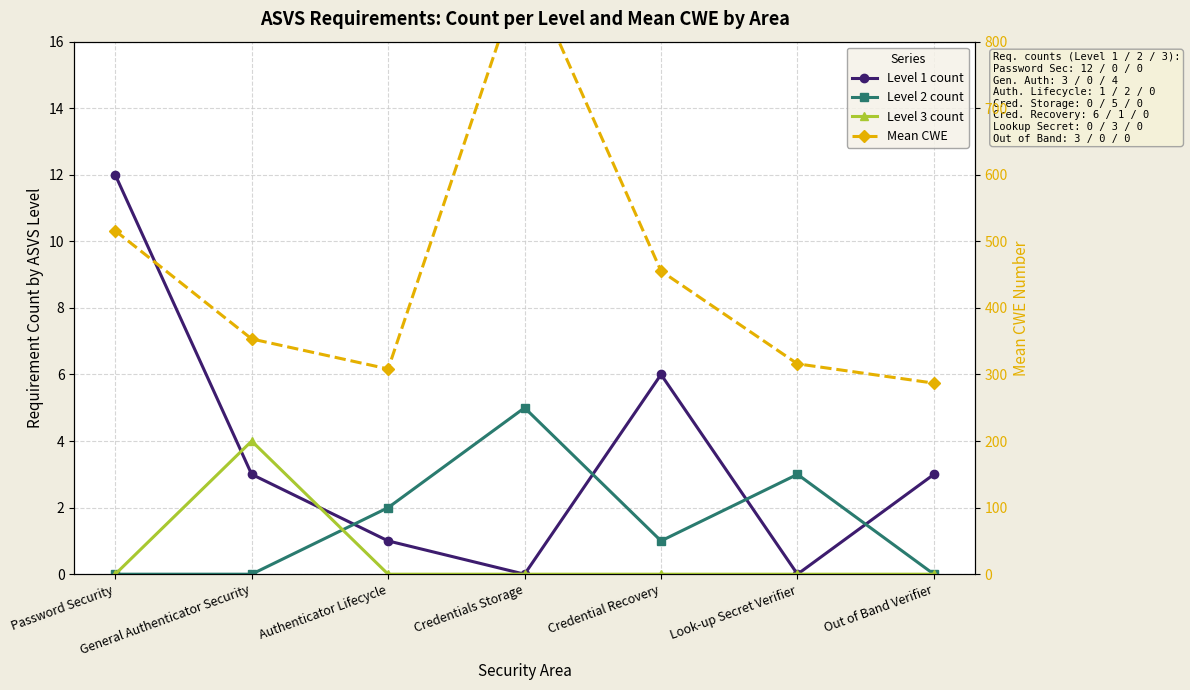

Which series has the widest spread of values?

Mean CWE